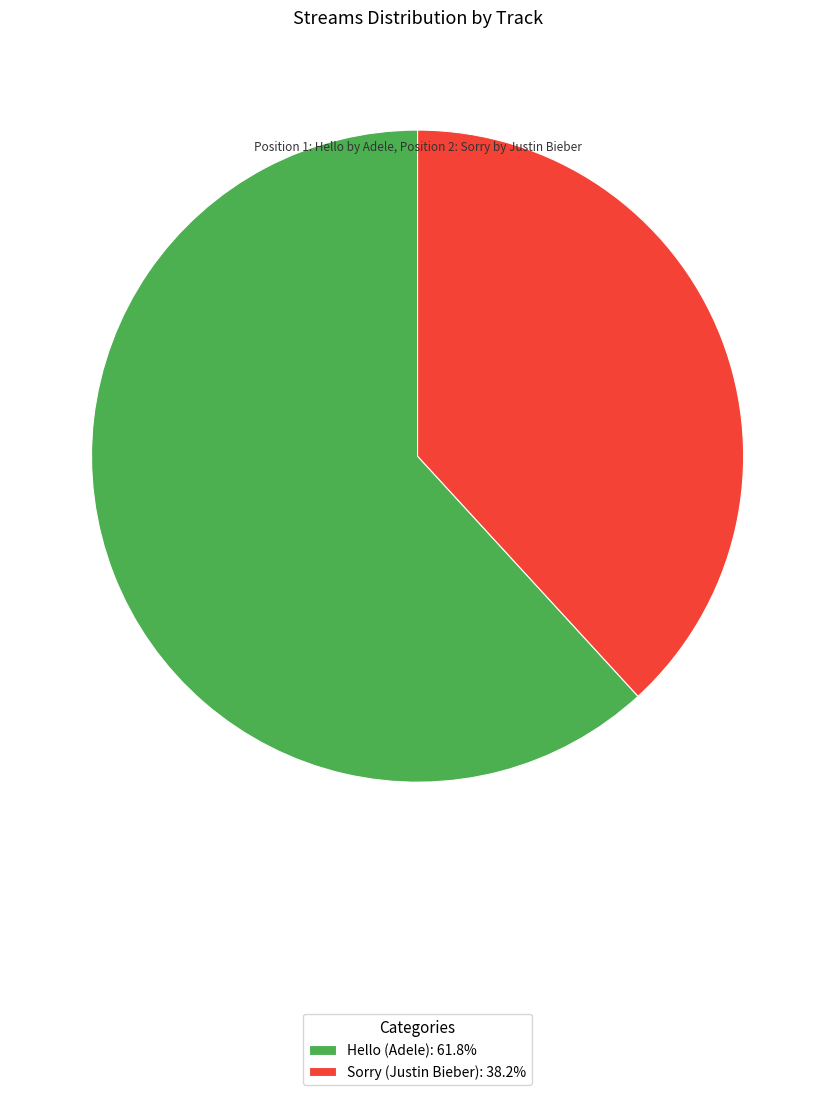

Is it true that Sorry (Justin Bieber) is 38% of the pie?

True